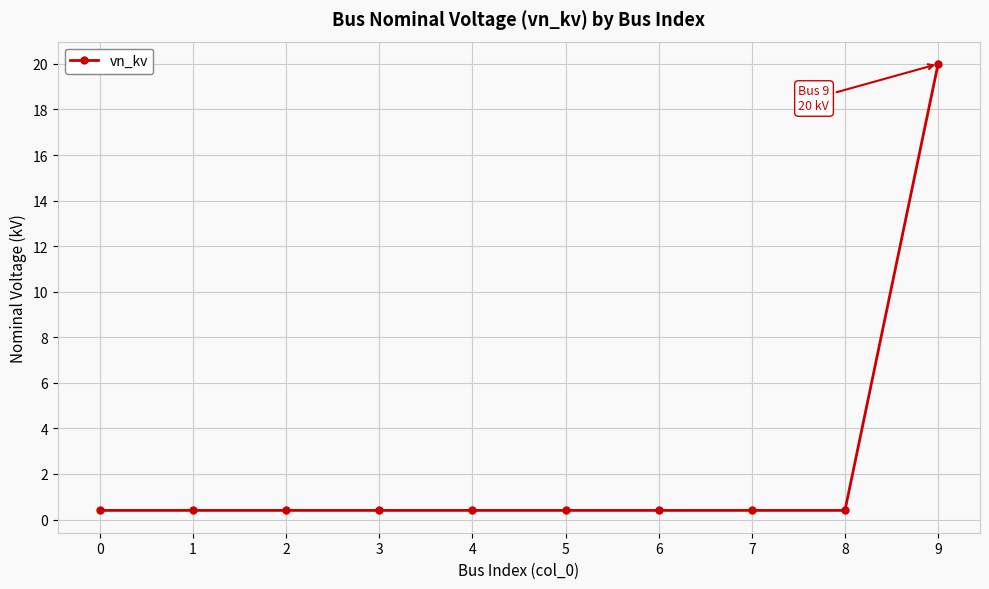

What is the average value?

2.4